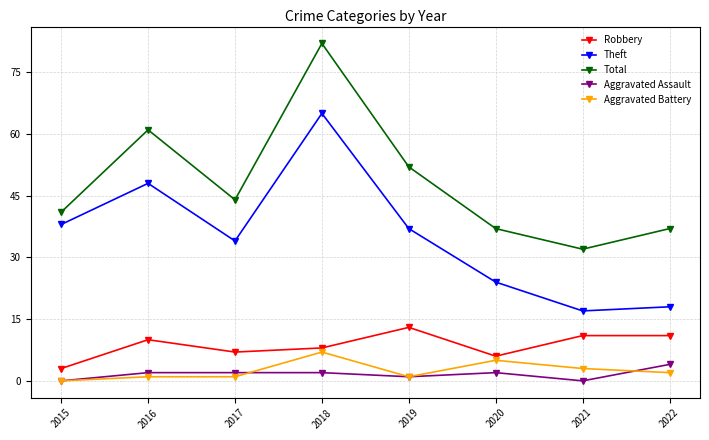

Read the Robbery value at 2020.

6